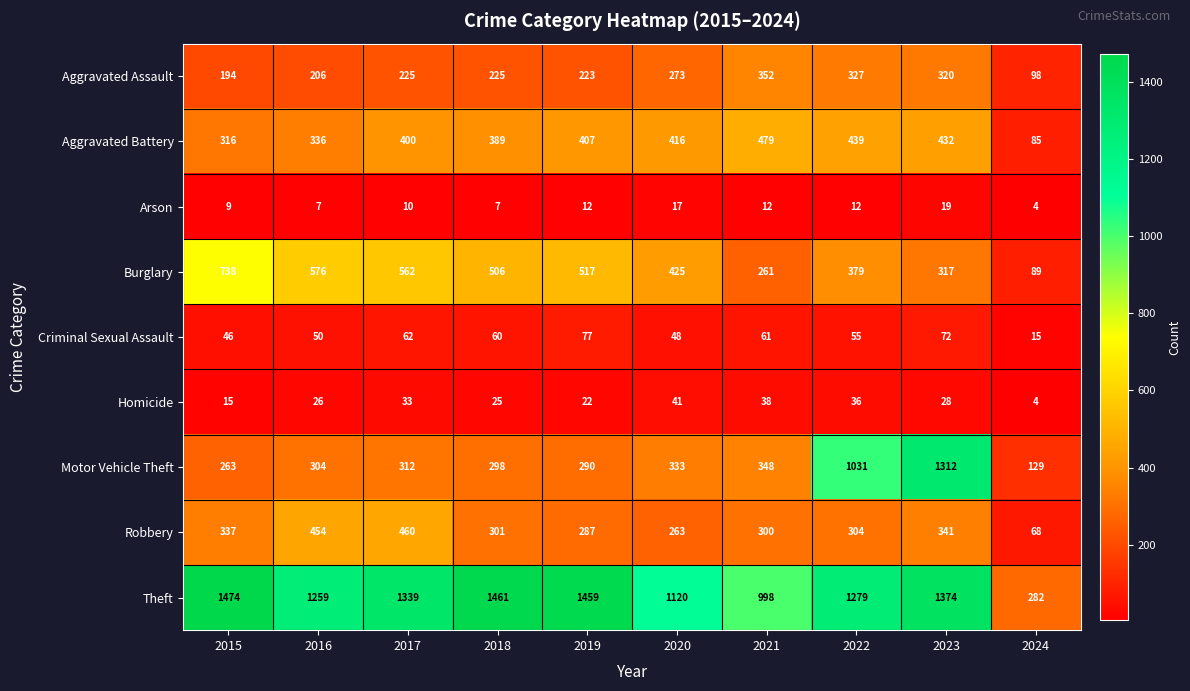

At which label does Criminal Sexual Assault reach its peak?

2019